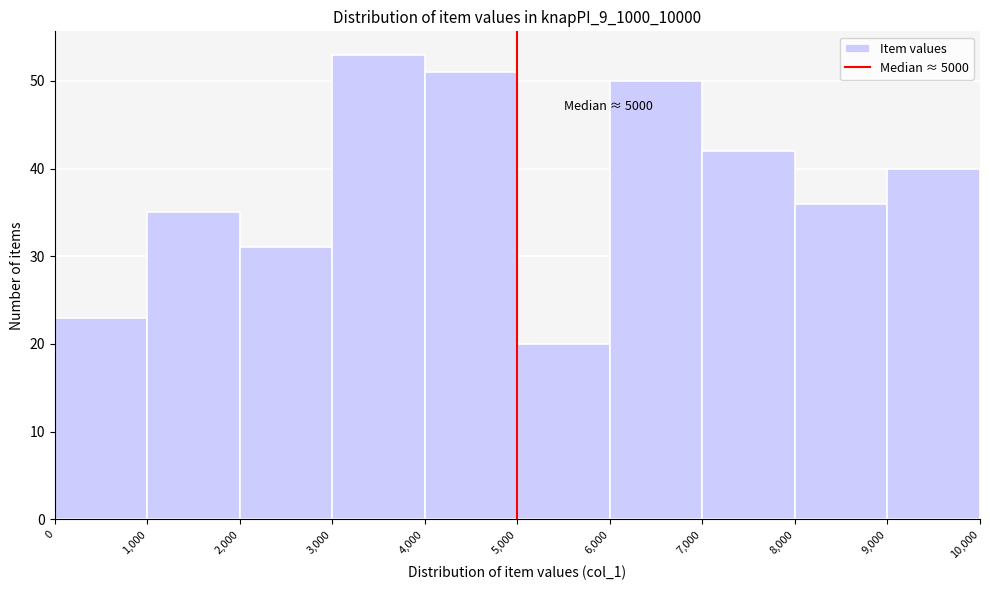

Which range on the x-axis has the tallest bar?

3,000 to 4,000